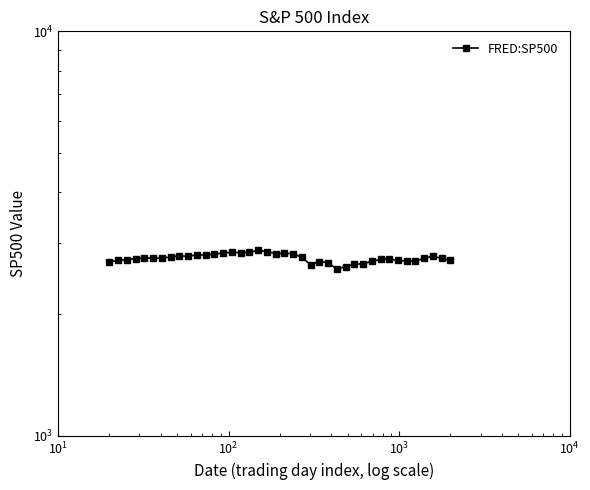

Is this an area chart (filled region under the line)?

No